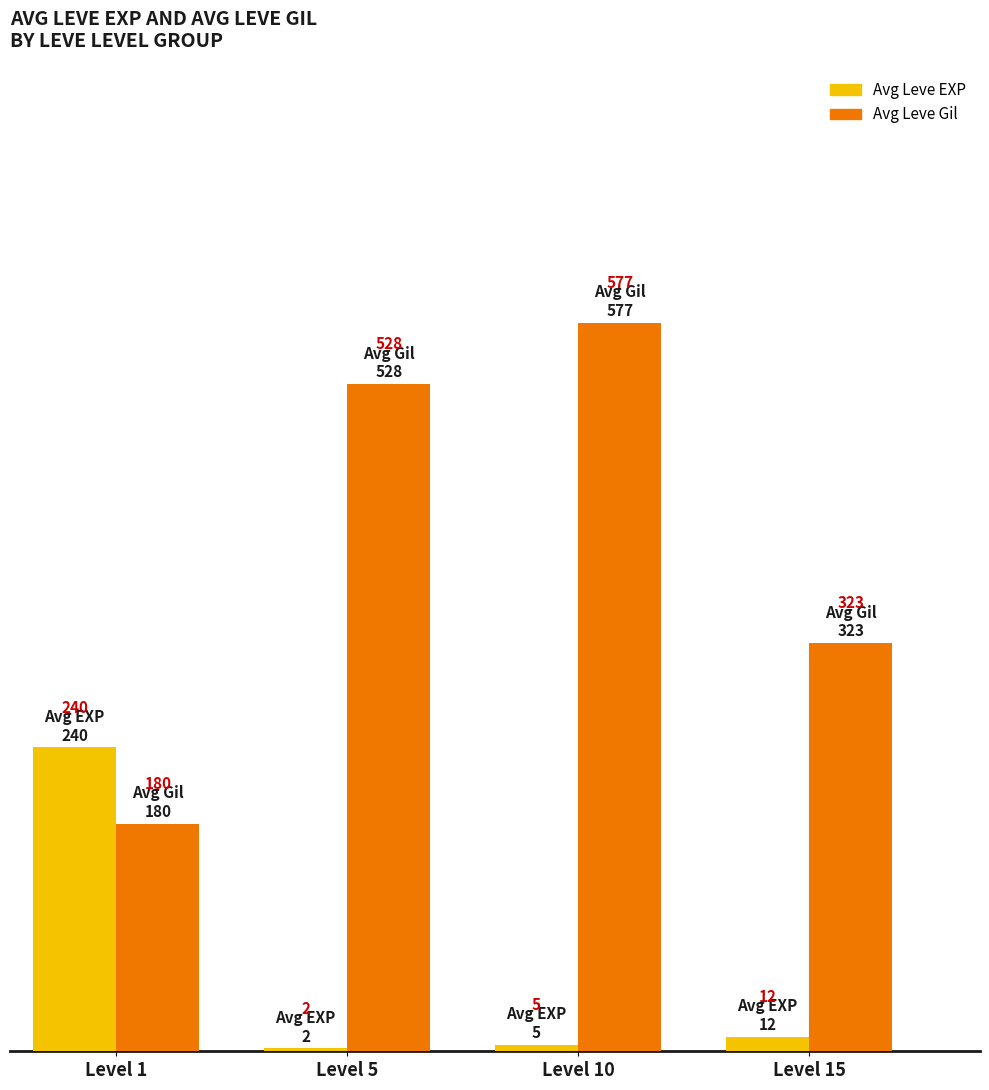

Does the chart contain stacked bars?

No